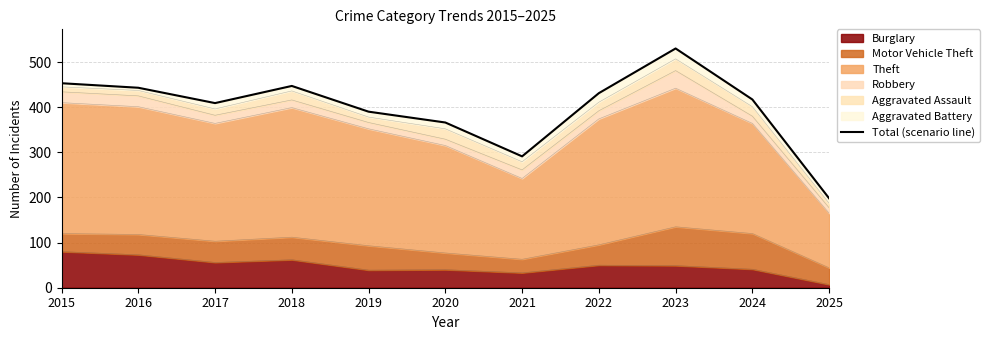

Rank the categories by value from highest to lowest.

2023, 2015, 2018, 2016, 2022, 2024, 2017, 2019, 2020, 2021, 2025